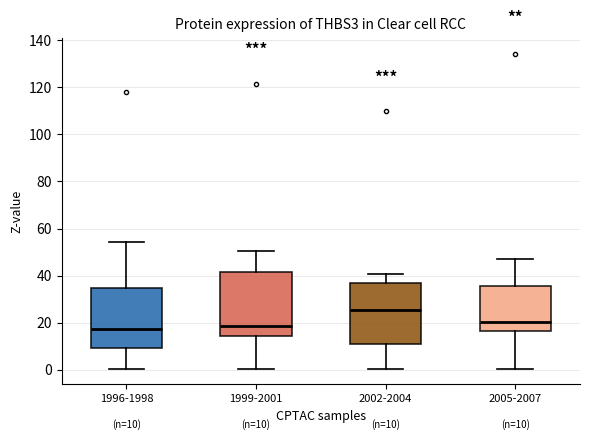

Which box has the highest median line?

2002-2004